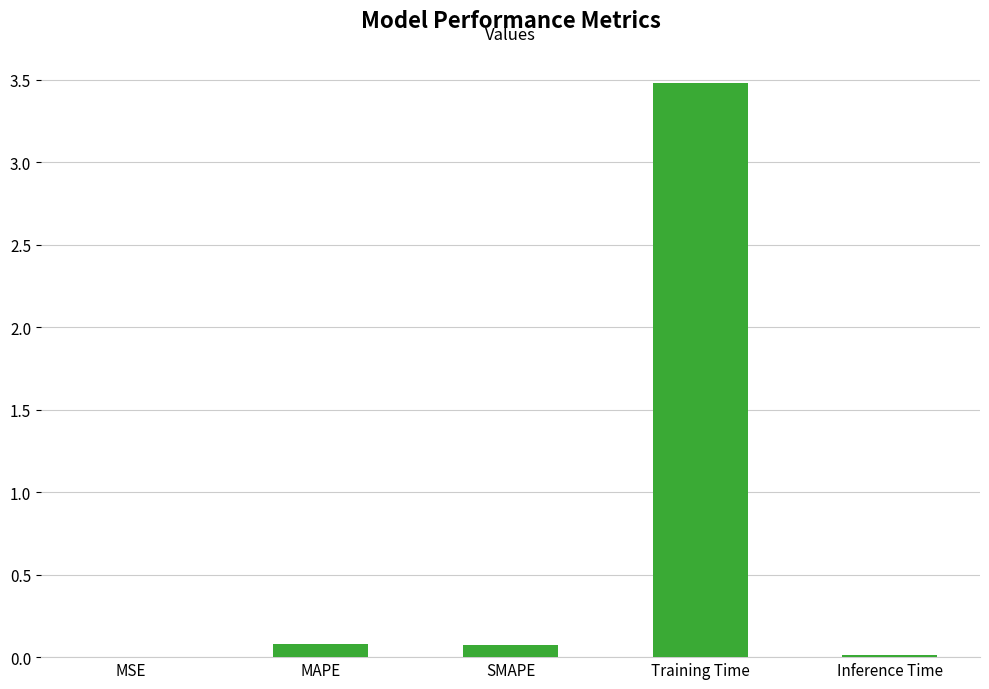

At which category does the chart reach its peak across all series?

Training Time